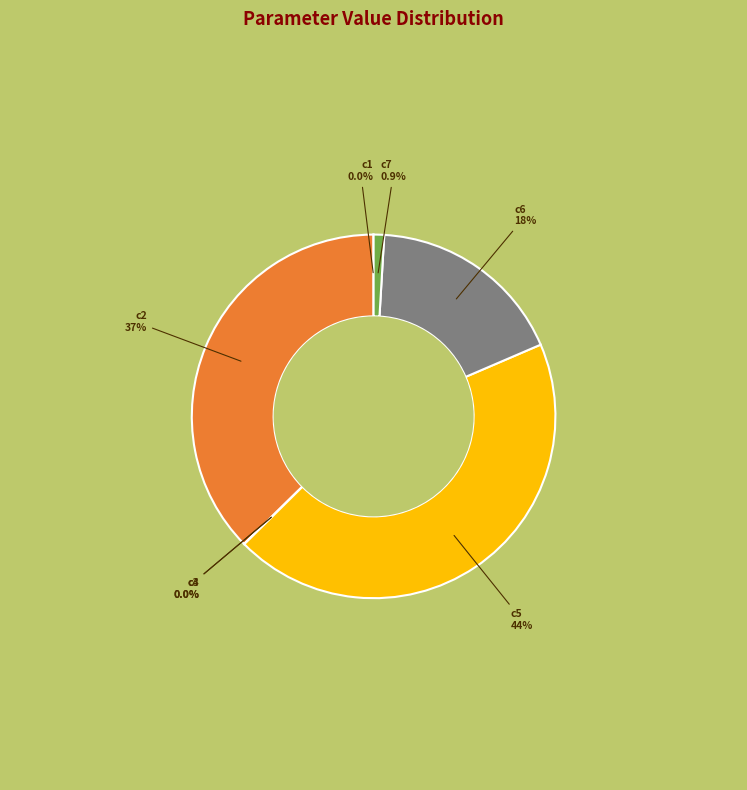

What is the largest slice in the pie chart?

c5